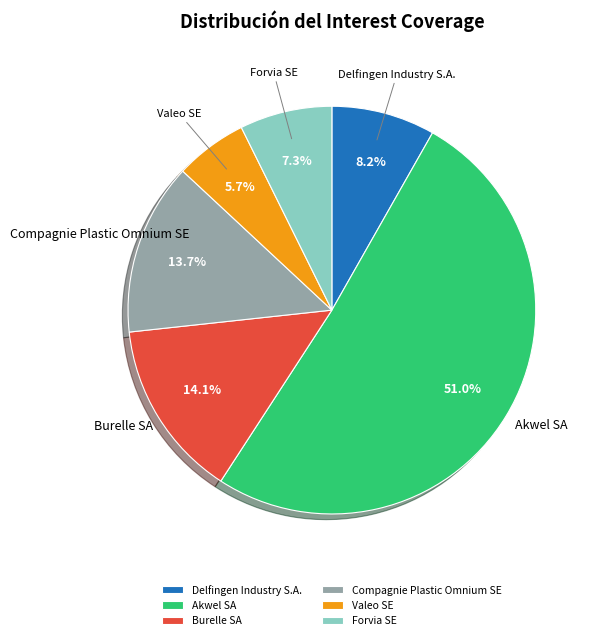

Which category has the smallest portion of the pie?

Valeo SE